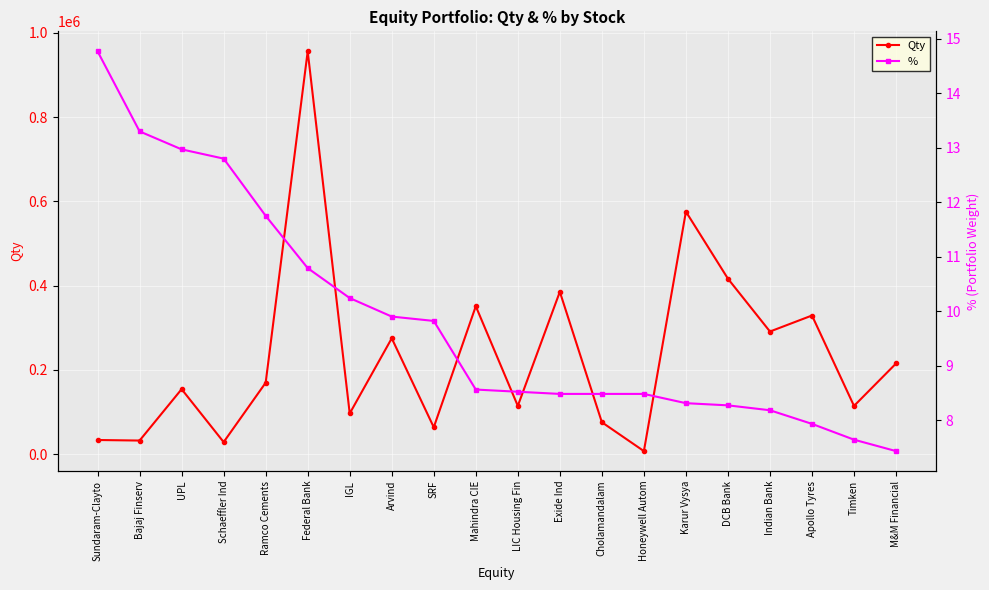

True or false: Qty and % intersect in this chart.

False